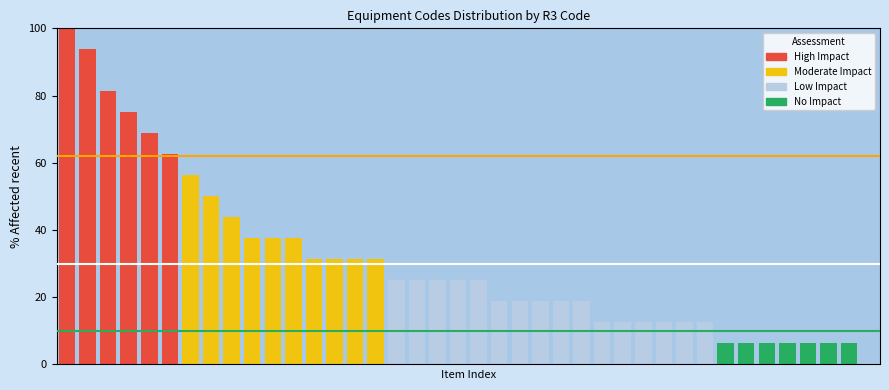

True or false: Moderate Impact line has a value of 39 at 0.

False